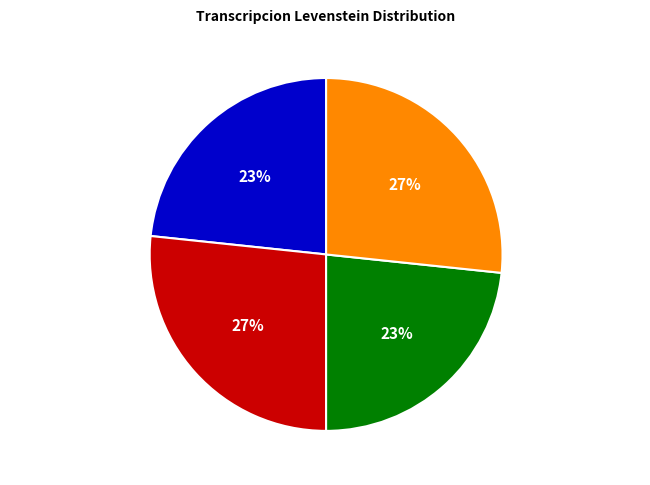

What is the ratio of the value at Estandar_normalizada to the value at Dialectal_normalizada?

1.0